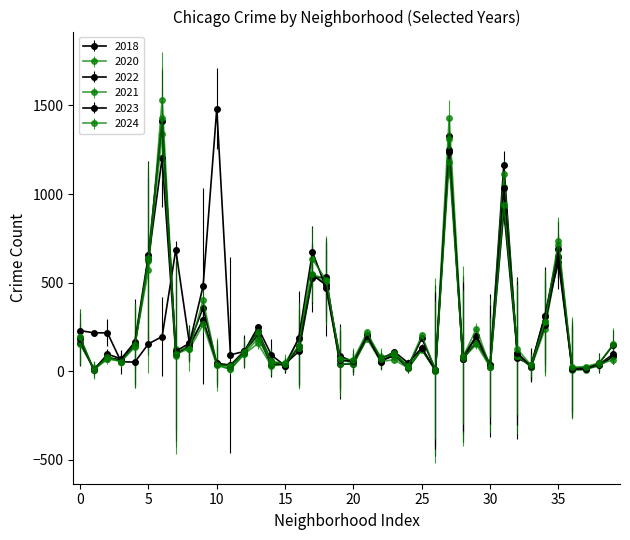

Count the number of categories in the chart.

40